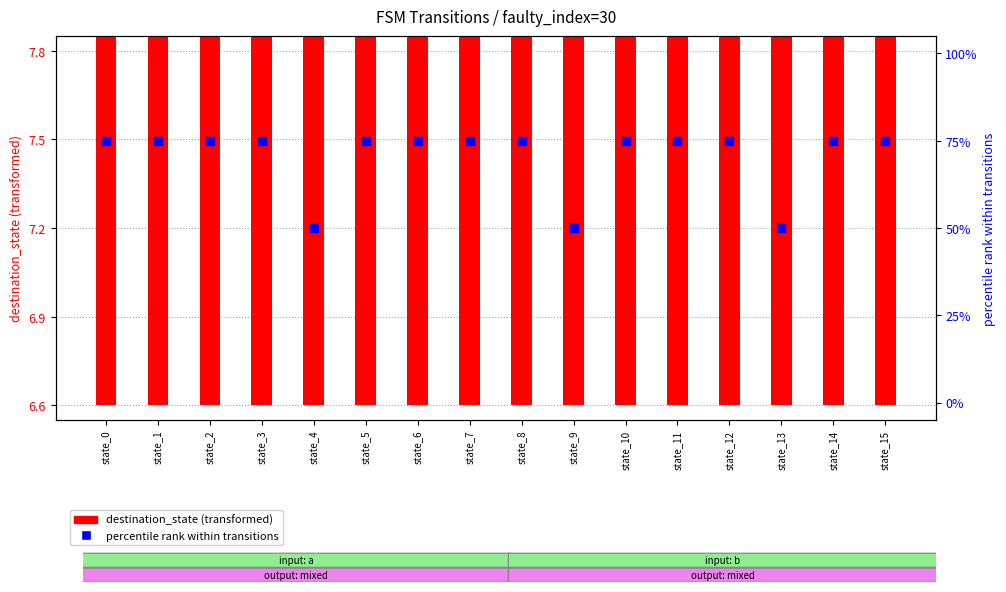

What are all the series names shown in the legend?

destination_state (transformed), percentile rank within transitions